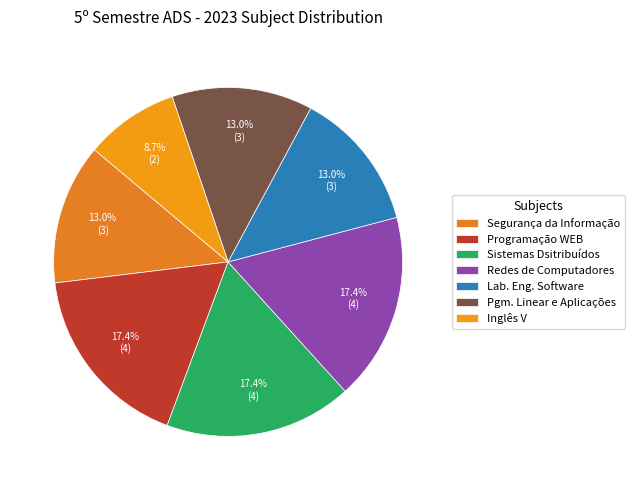

Does Lab. Eng. Software account for over 50% of the chart?

No